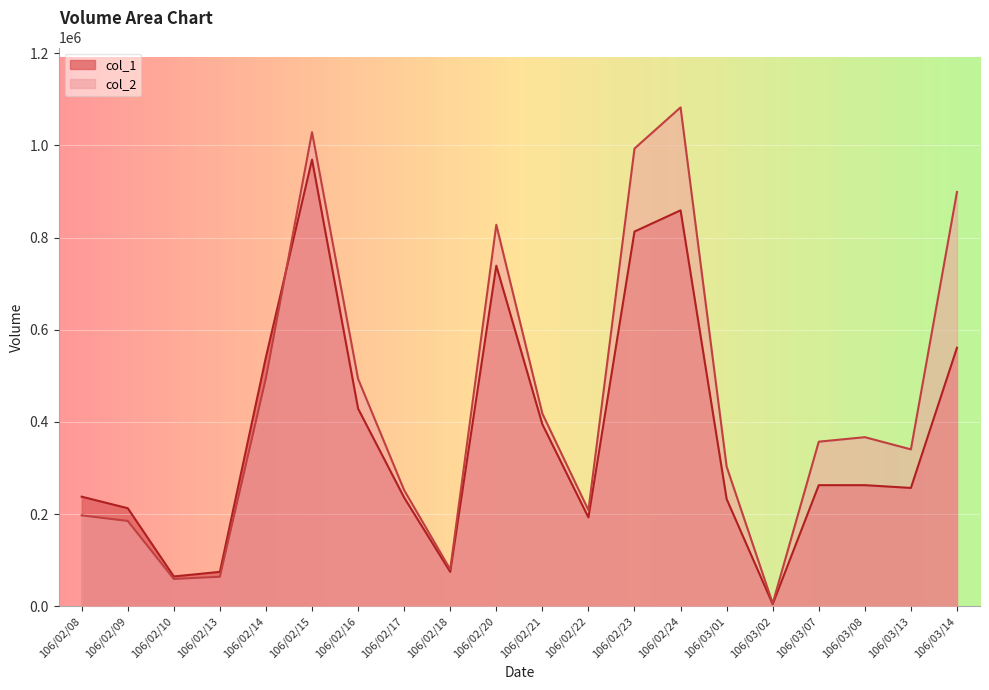

What is the sum of the col_2 values at 106/02/09 and 106/02/22?

394180